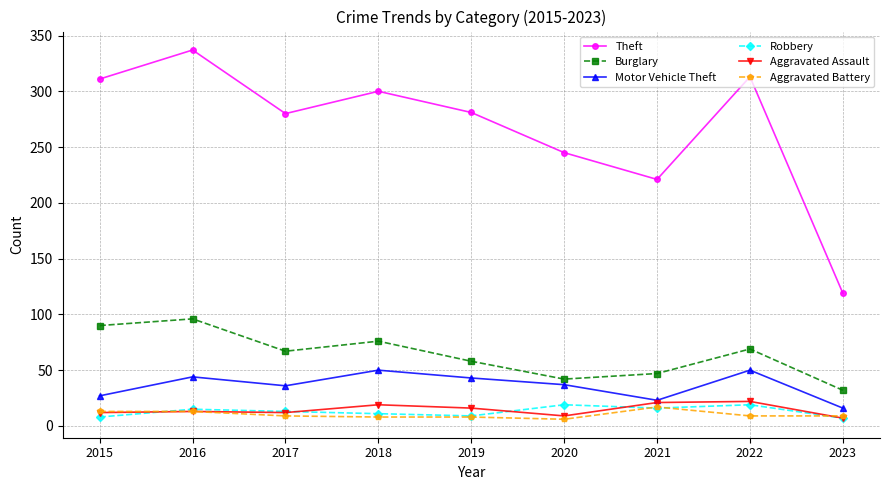

Where is the first local minimum for Theft?

2017